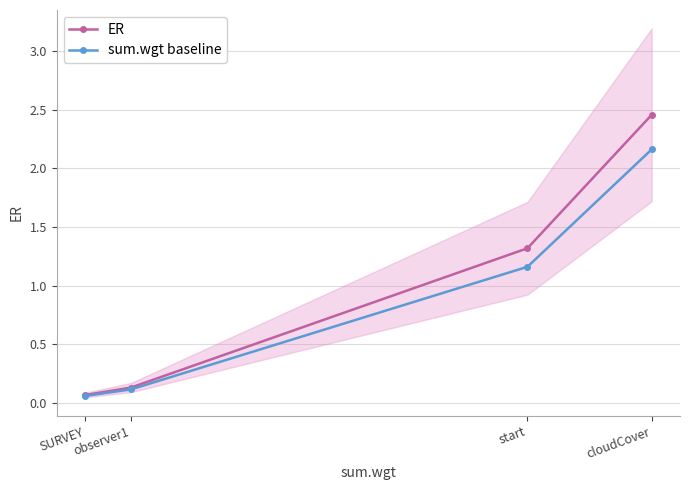

What is the value of the sum.wgt baseline point at the 3rd from the left?

1.2